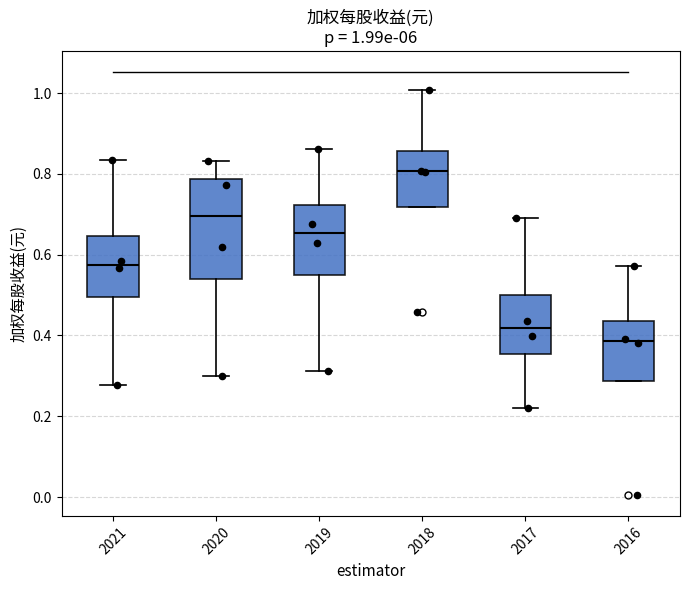

Which box's median line is the highest?

2018